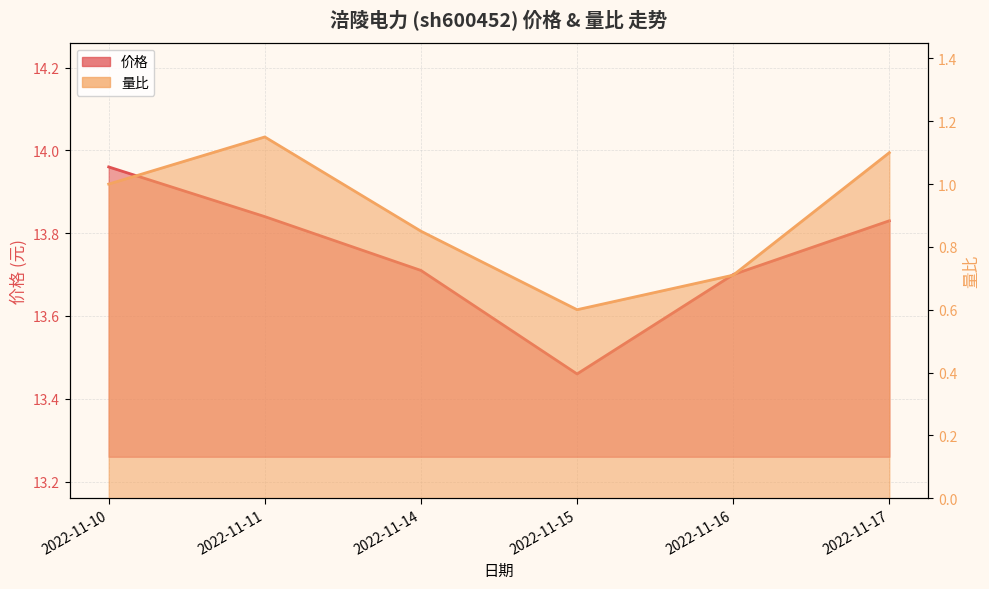

True or false: 量比 and 价格 cross at least once.

False